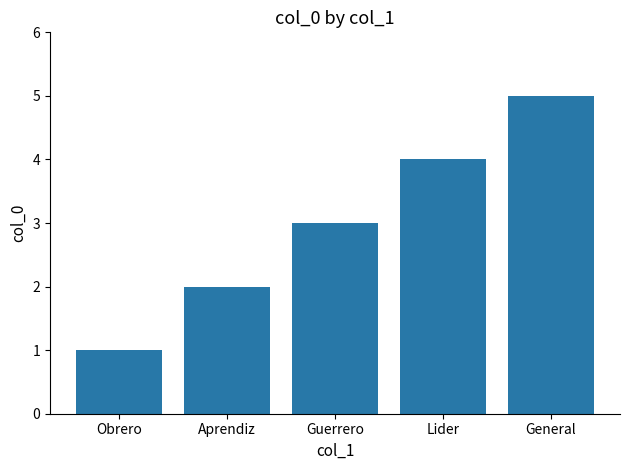

At which category does the chart reach its peak across all series?

General